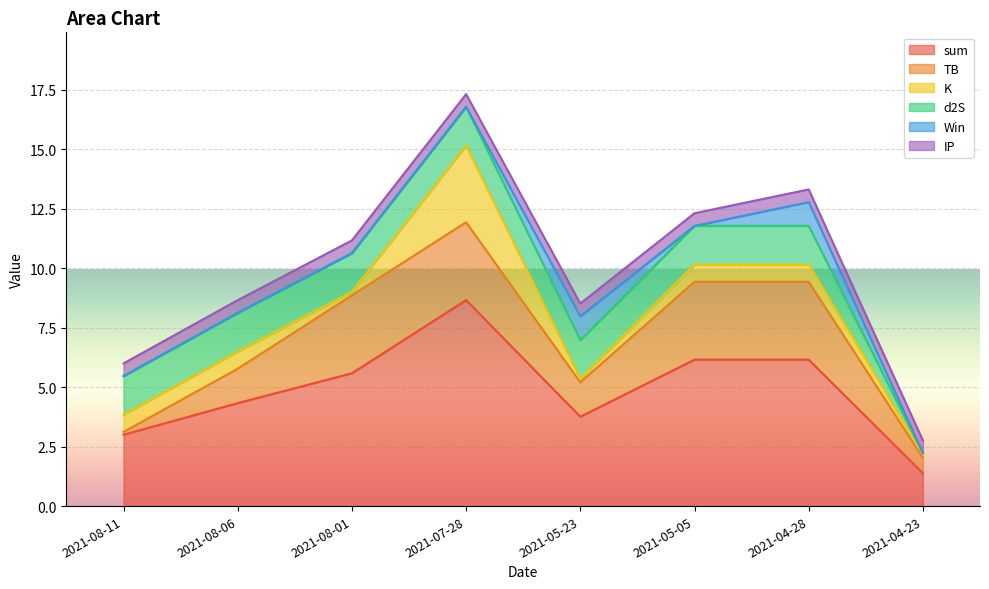

What is the value of the sum point at the 6th from the left?

6.2